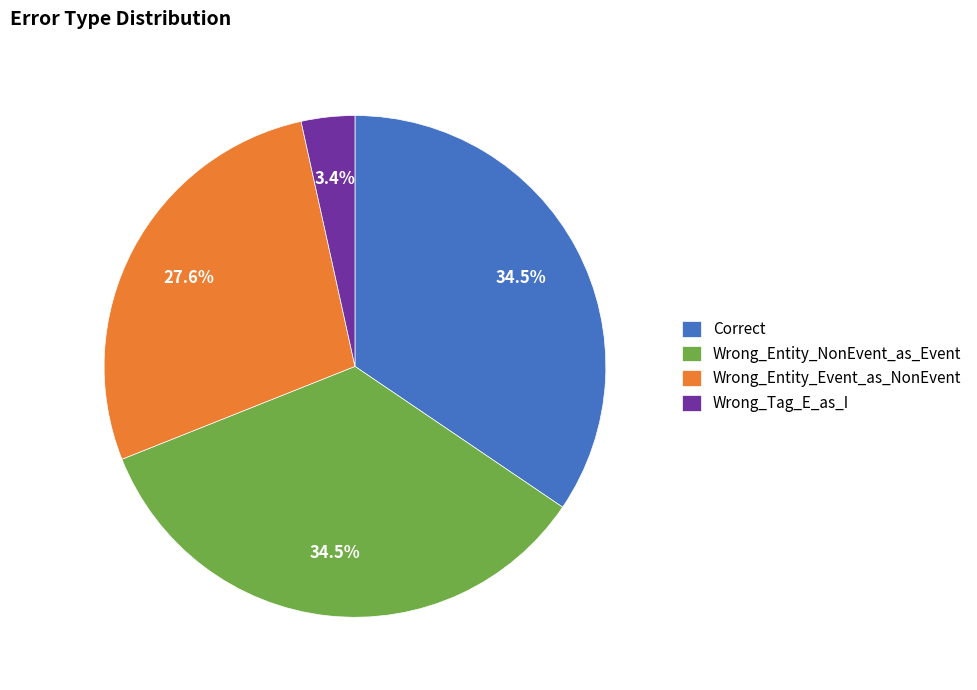

What is the smallest slice in the pie chart?

Wrong_Tag_E_as_I